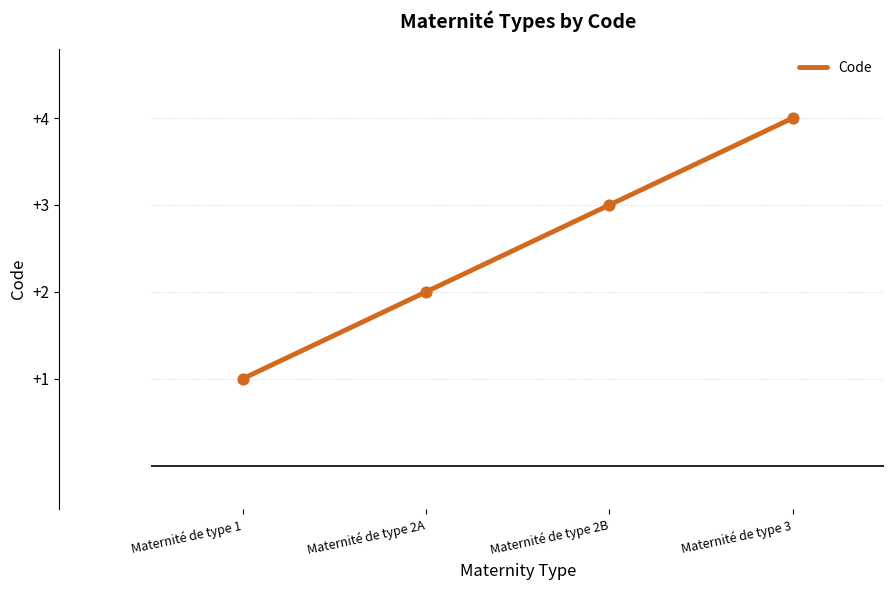

What is the ratio of the value at Maternité de type 2B to the value at Maternité de type 1?

3.0